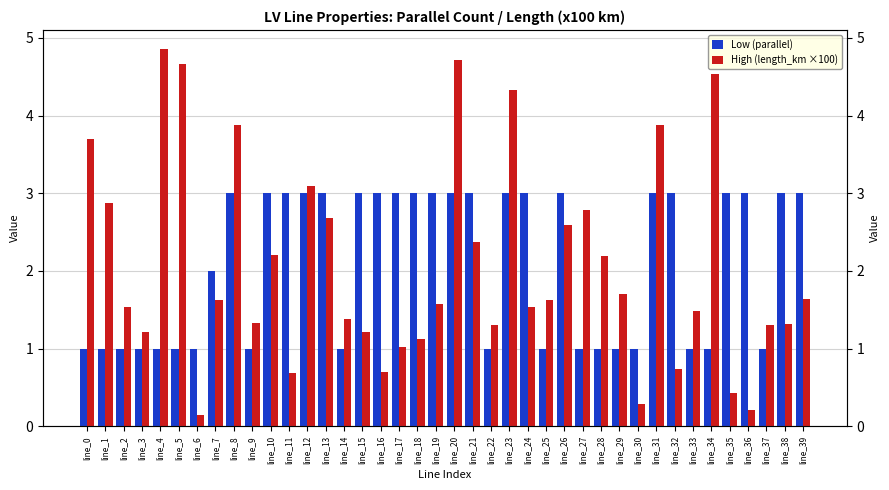

The value of Low (parallel) at line_6 is 1.0. True or false?

True